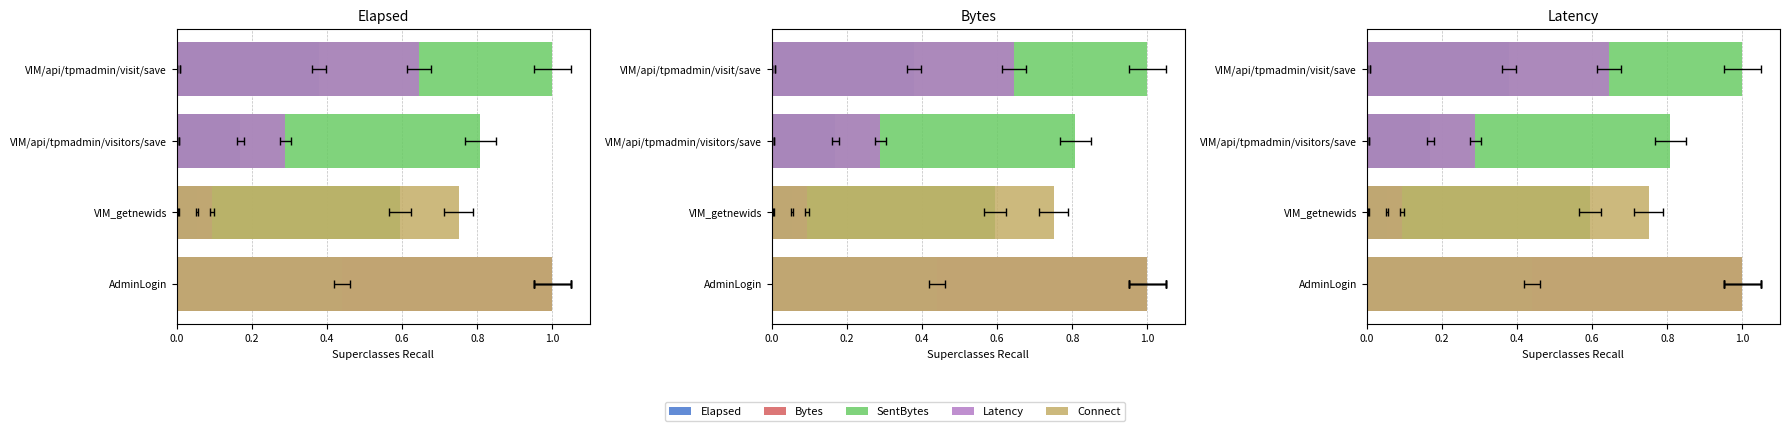

Count the Latency values in the range 0 to 1.

4